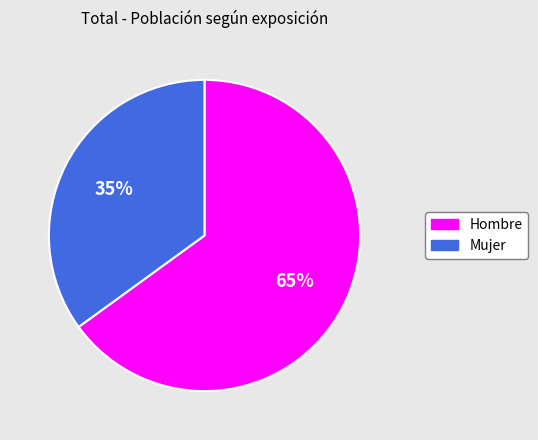

To the nearest percent, what is the combined percentage of Mujer and Hombre?

100%